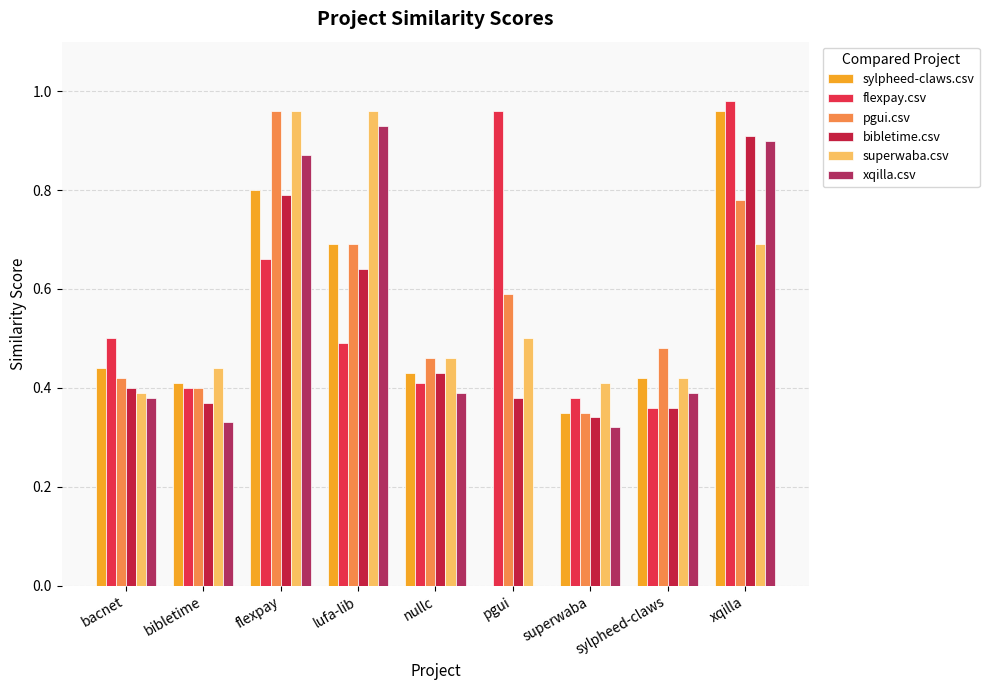

Where is xqilla.csv nearest to the value 0?

pgui